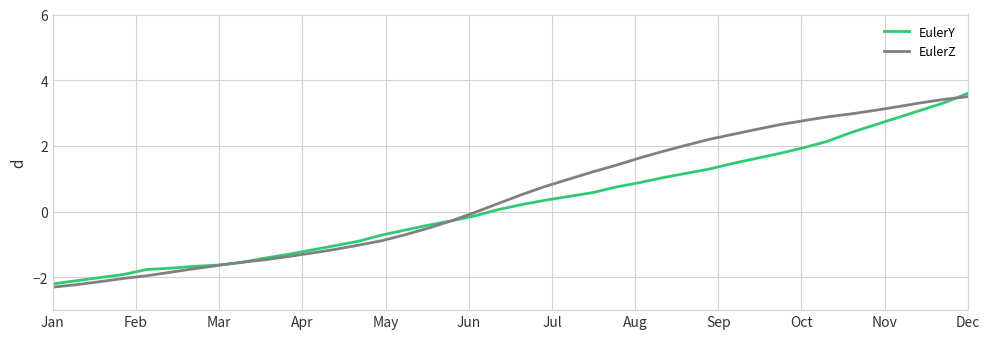

How many lines are shown in the chart?

2